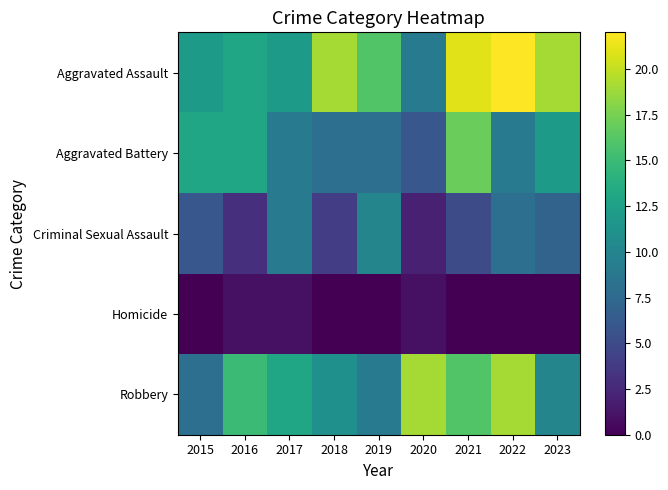

List the series in order of their peak value, highest first.

Aggravated Assault, Robbery, Aggravated Battery, Criminal Sexual Assault, Homicide